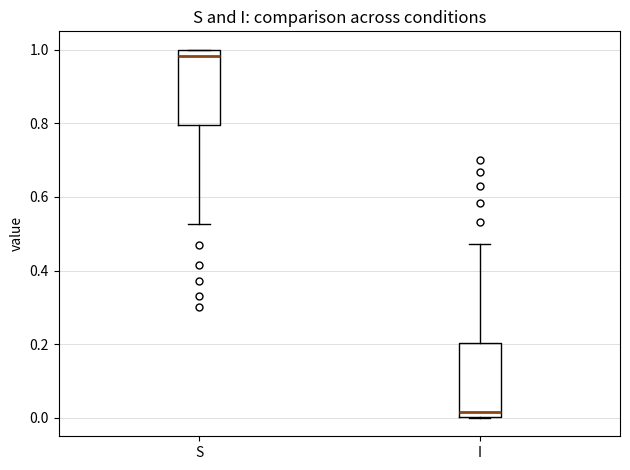

Reading left to right, read every box against the y-axis: the position of its median line, the range the box covers, and the ends of its whiskers. The values are not printed on the chart, so give them approximately, as read against the axis.

S: median 0.98, box 0.80 to 1.00, whiskers 0.52 to 1.00
I: median 0.02, box 0.00 to 0.20, whiskers 0.00 to 0.48